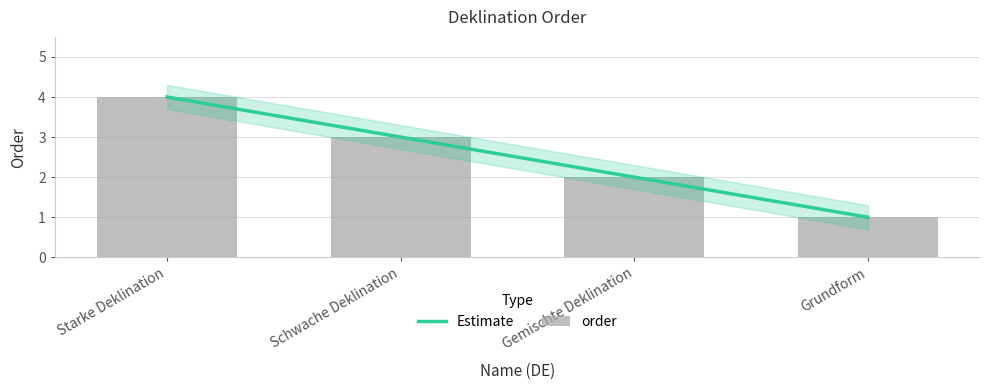

What is the sum of the values at Schwache Deklination and Starke Deklination?

7